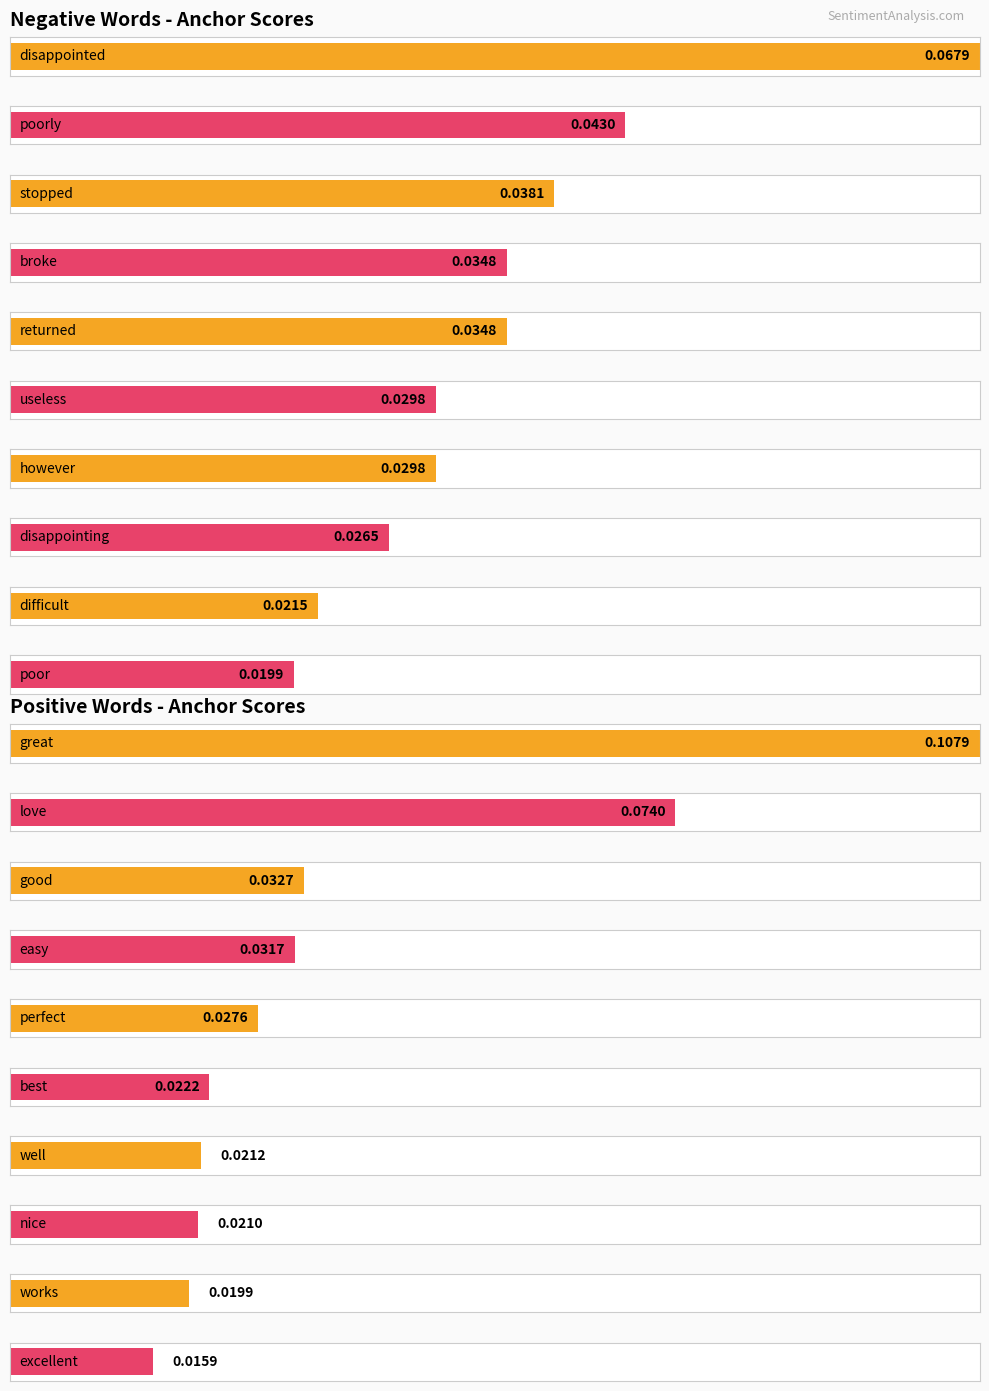

The negative anchor score series shows 0.0 at 3. True or false?

True